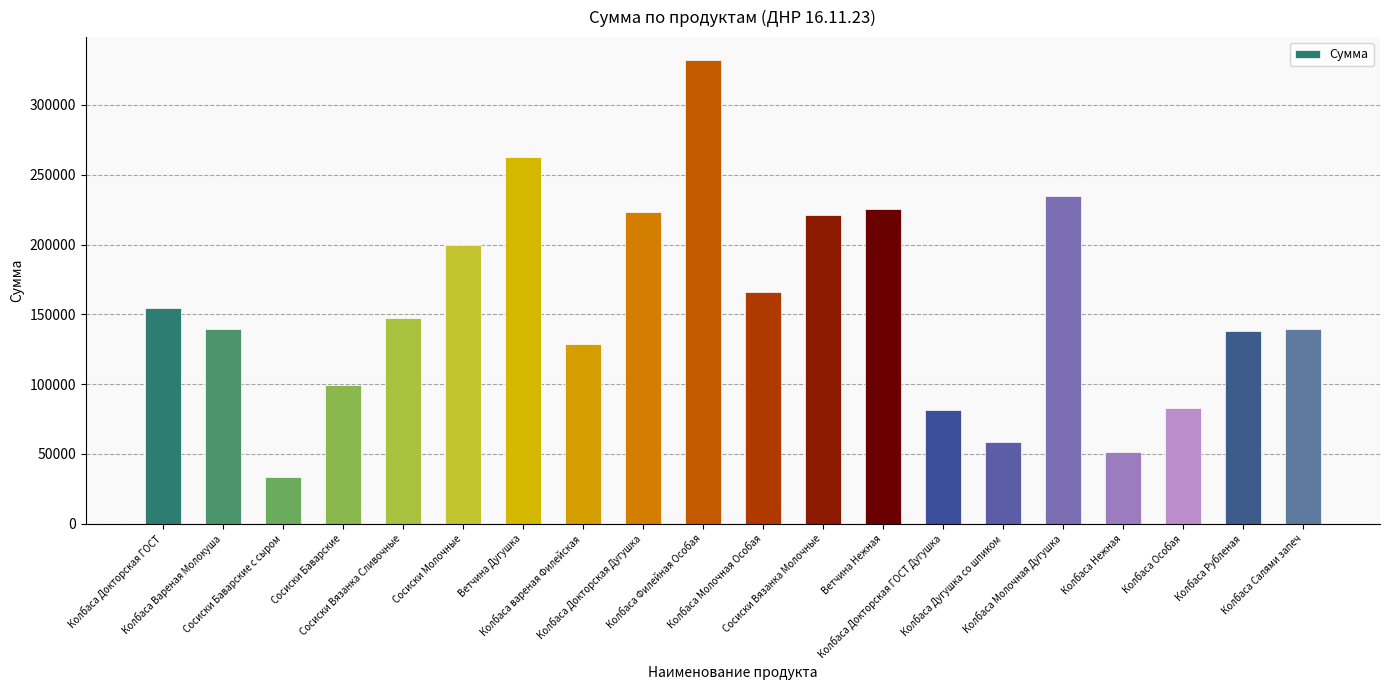

Which has a higher value, Колбаса Особая or Сосиски Молочные?

Сосиски Молочные